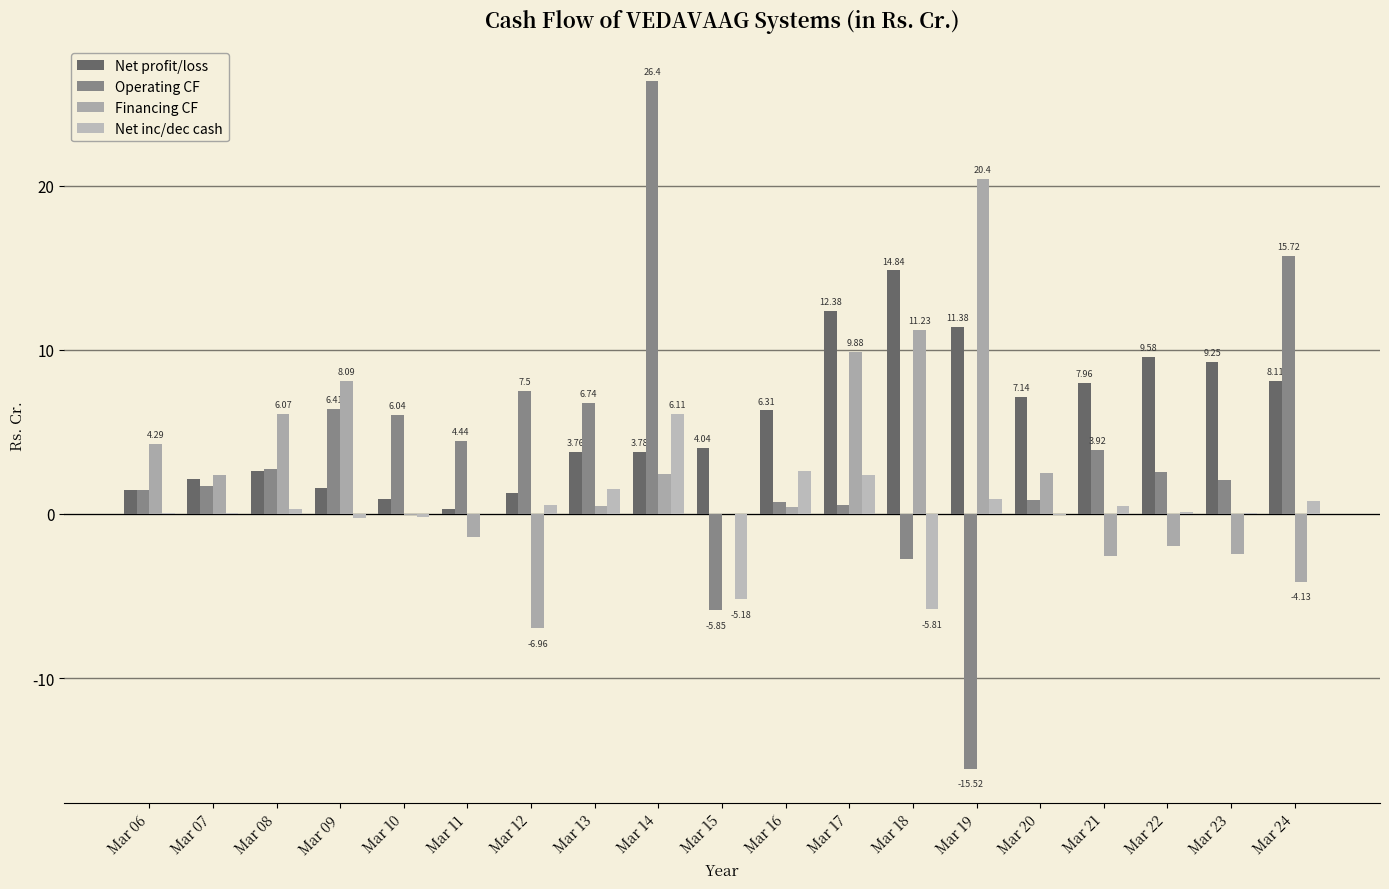

What is the approximate value of Net inc/dec cash at Mar 09?

-0.3